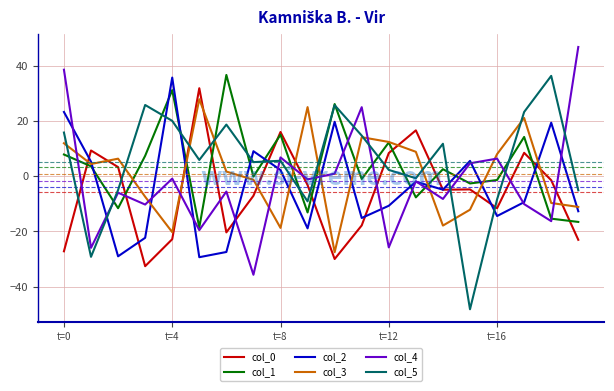

After their last crossing, which series has the higher values: col_4 or col_0?

col_4